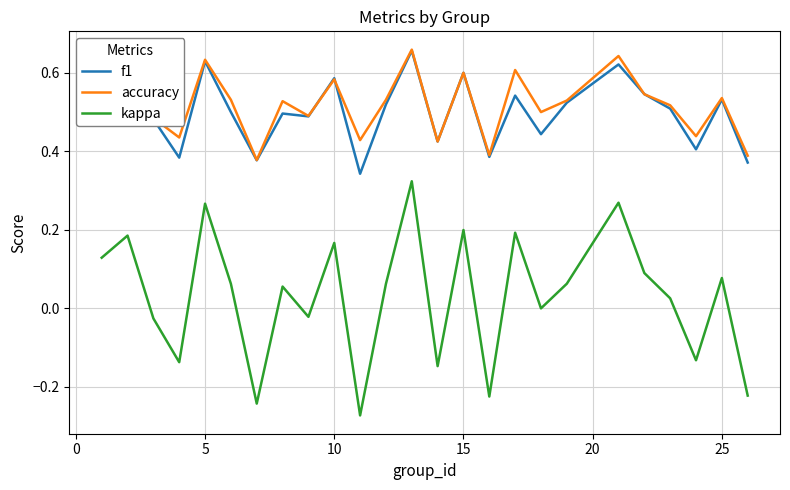

Which series has the largest range (max minus min)?

kappa